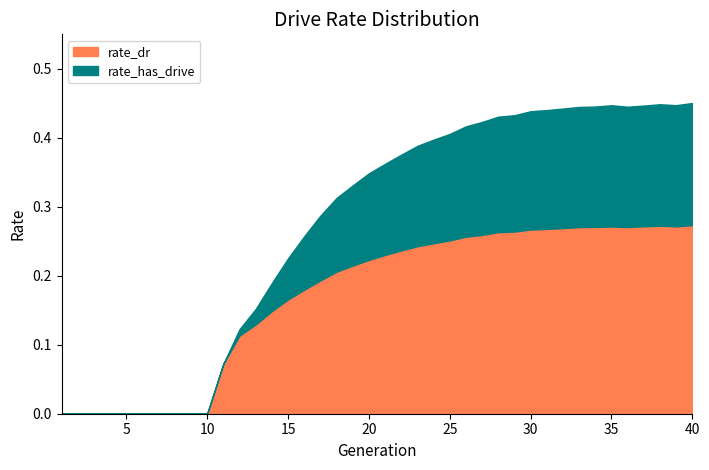

What is the value of the rate_has_drive point at the 12th from the left?

0.1